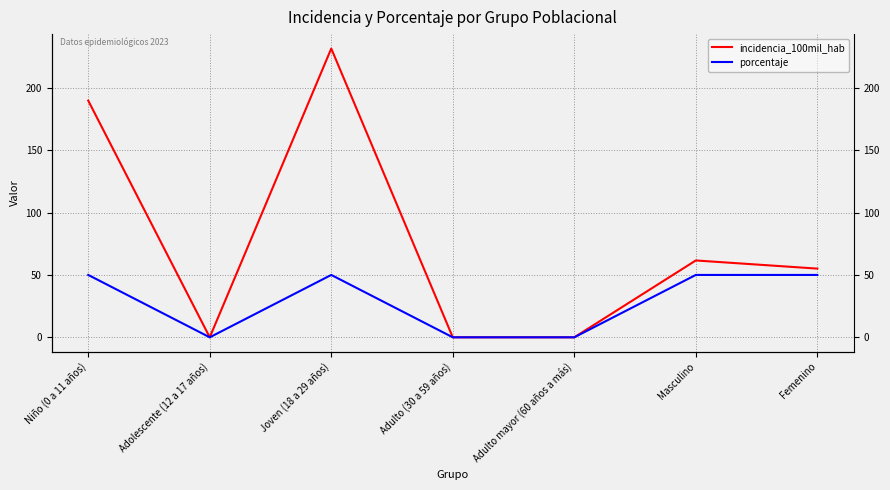

At which category is the sum across all series the highest?

Joven (18 a 29 años)